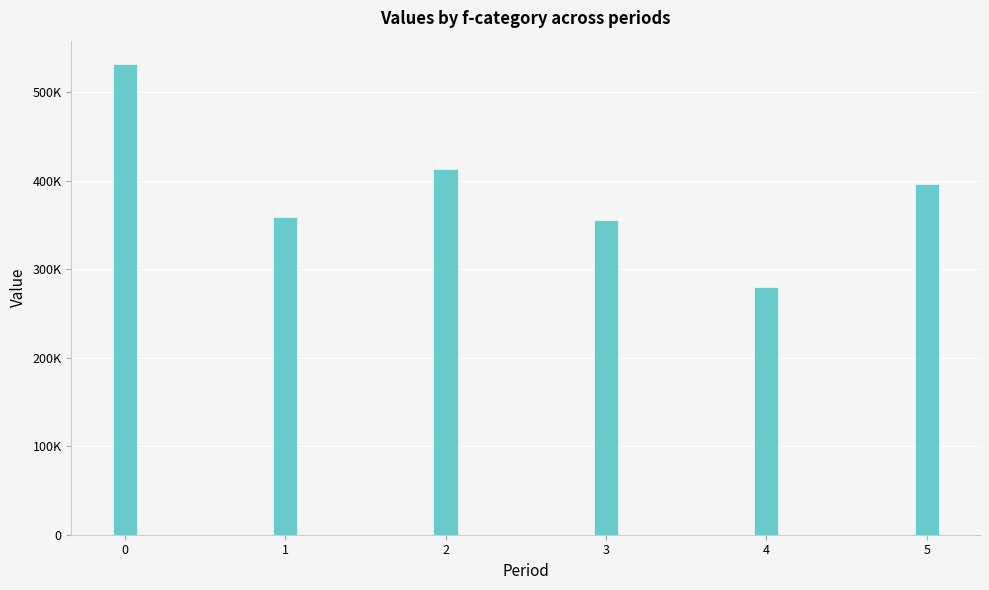

What is the difference between the maximum and minimum values?

252000